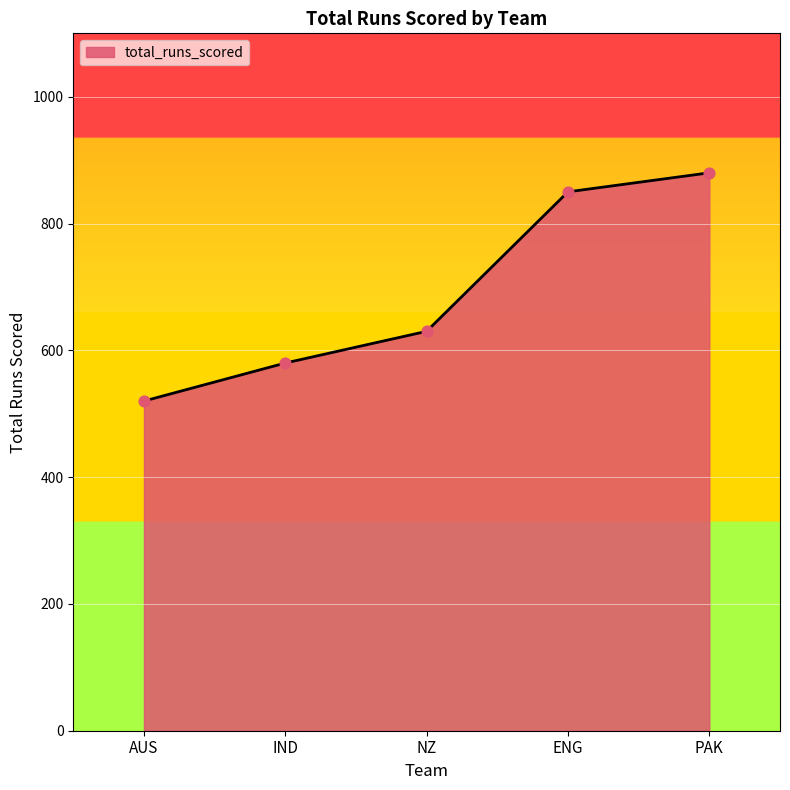

Between PAK and ENG, which is larger?

PAK